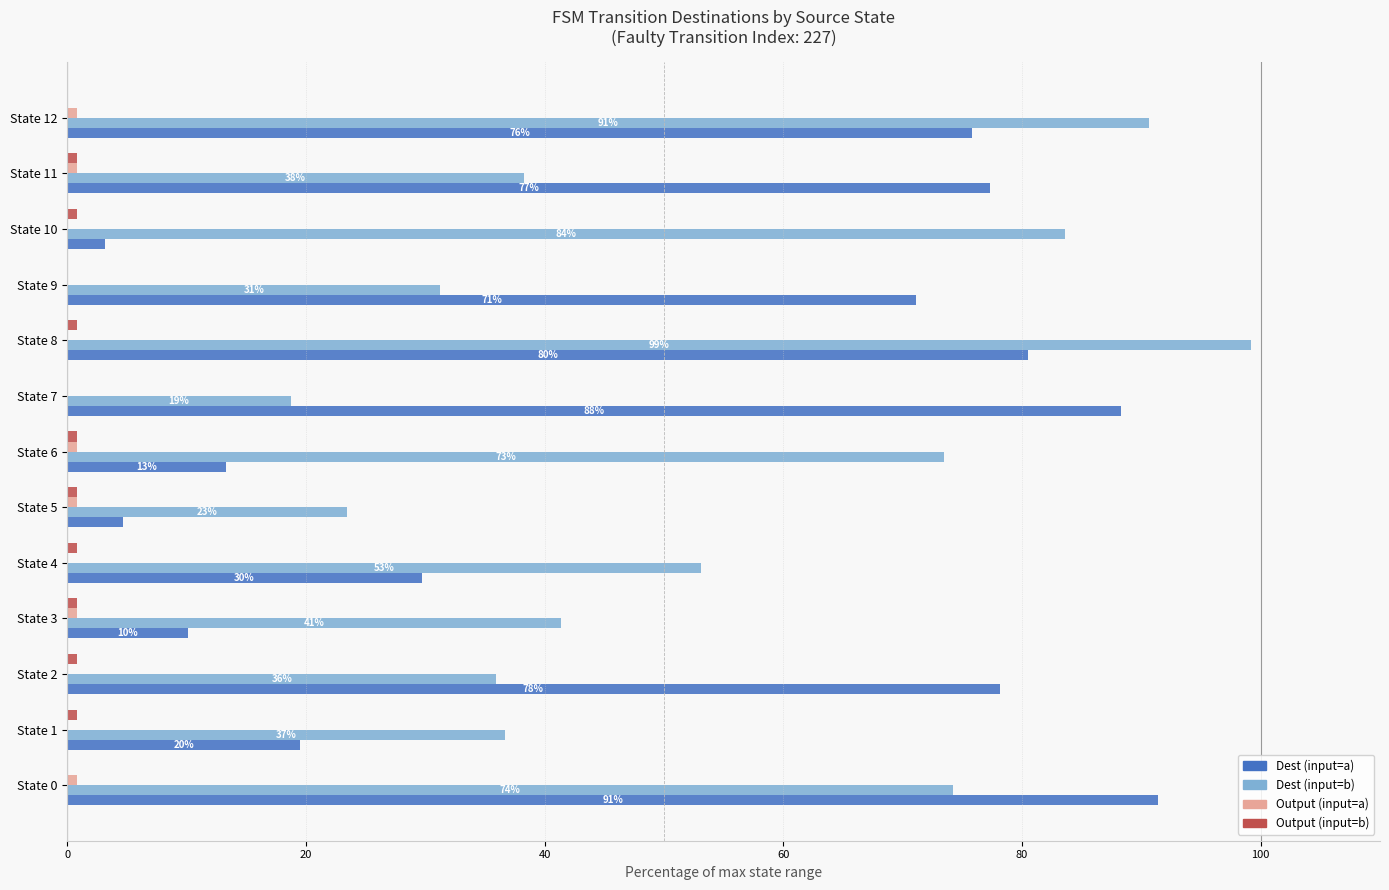

Between State 1 and State 2, which series saw the biggest shift?

Dest (input=a)